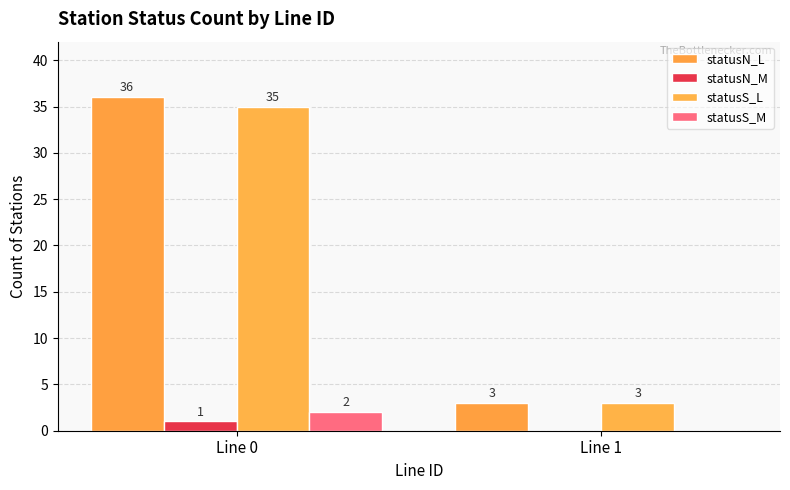

Between Line 0 and Line 1, which series saw the biggest shift?

statusN_L